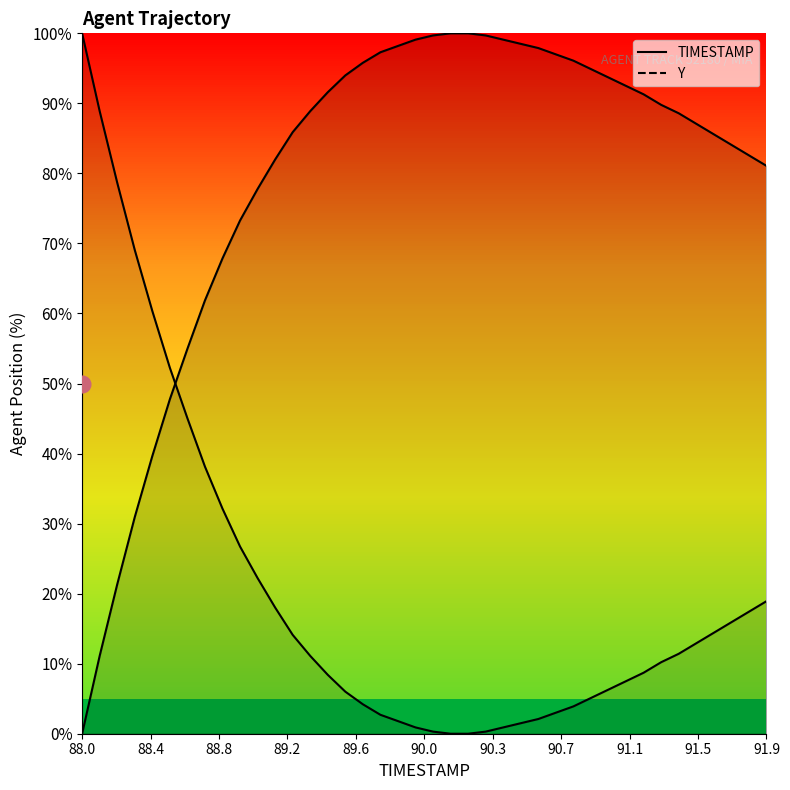

What is the change in value from 89.3 to 90.8?

+7.2